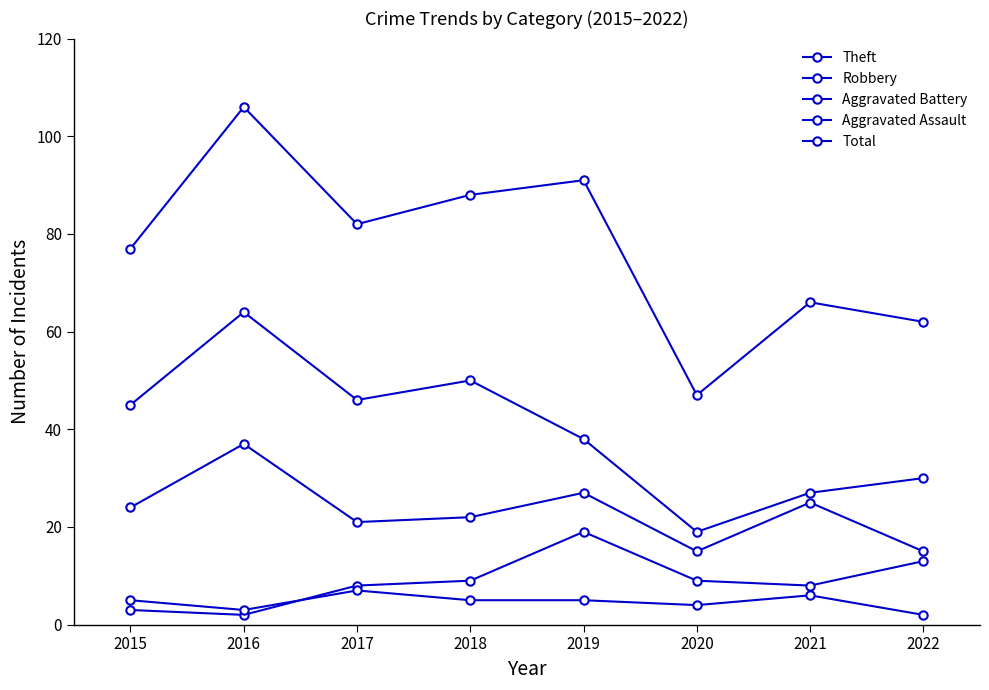

Which series has the largest total across all categories?

Total